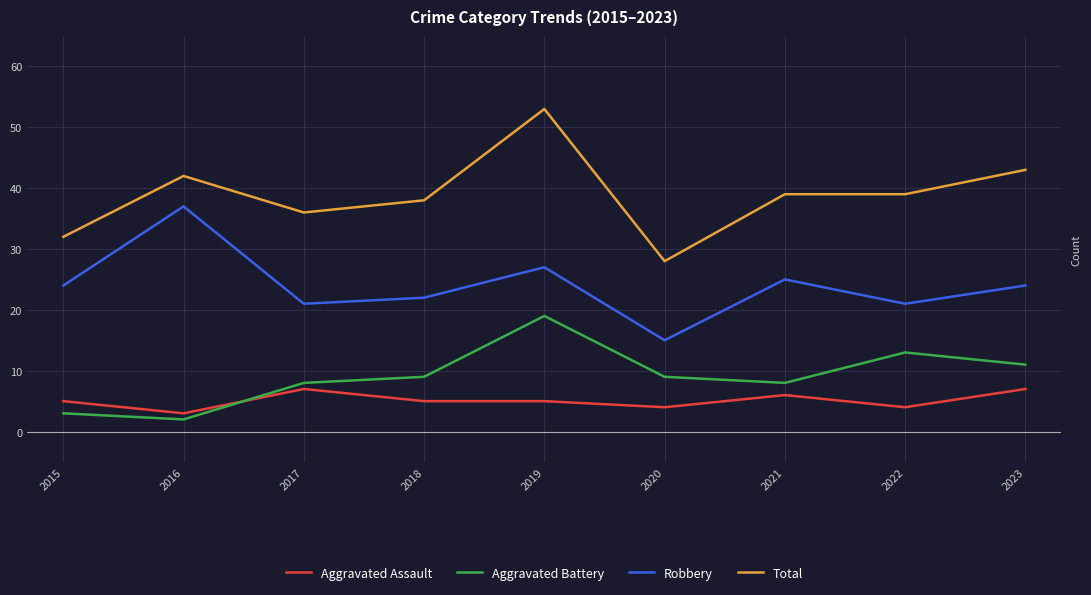

Reading left to right, what are all the values shown in this chart?

Aggravated Assault: 5	3	7	5	5	4	6	4	7
Aggravated Battery: 3	2	8	9	19	9	8	13	11
Robbery: 24	37	21	22	27	15	25	21	24
Total: 32	42	36	38	53	28	39	39	43